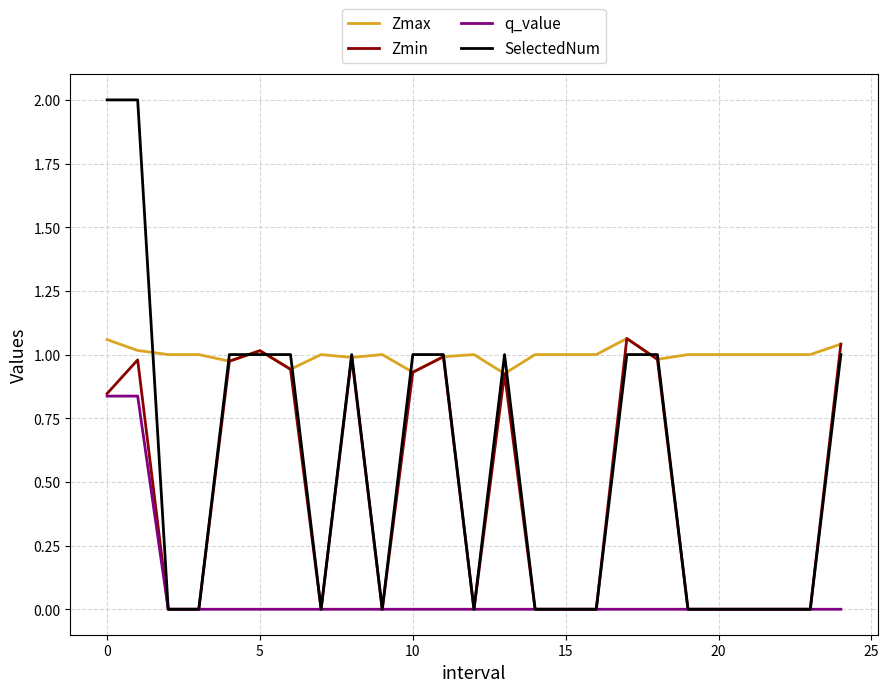

Which series has the largest total across all categories?

Zmax